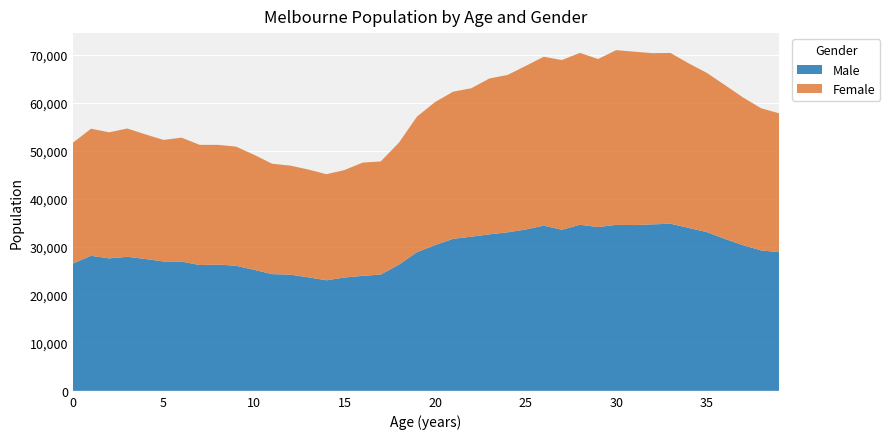

Reading left to right, list all the values displayed in this chart.

Male: 0=26497	1=28104	2=27567	3=27892	4=27446	5=26926	6=26901	7=26180	8=26278	9=26040	10=25188	11=24289	12=24183	13=23621	14=23010	15=23582	16=23932	17=24205	18=26254	19=28854	20=30341	21=31632	22=32081	23=32569	24=32987	25=33578	26=34378	27=33532	28=34563	29=34089	30=34546	31=34498	32=34644	33=34784	34=33906	35=33049	36=31630	37=30323	38=29226	39=28860
Female: 0=25143	1=26455	2=26240	3=26711	4=25934	5=25310	6=25795	7=25019	8=24920	9=24796	10=23956	11=22977	12=22697	13=22439	14=22077	15=22376	16=23573	17=23543	18=25387	19=28225	20=29770	21=30636	22=30898	23=32444	24=32759	25=34040	26=35154	27=35323	28=35782	29=34973	30=36363	31=36092	32=35642	33=35542	34=34264	35=33145	36=32024	37=30750	38=29597	39=28899